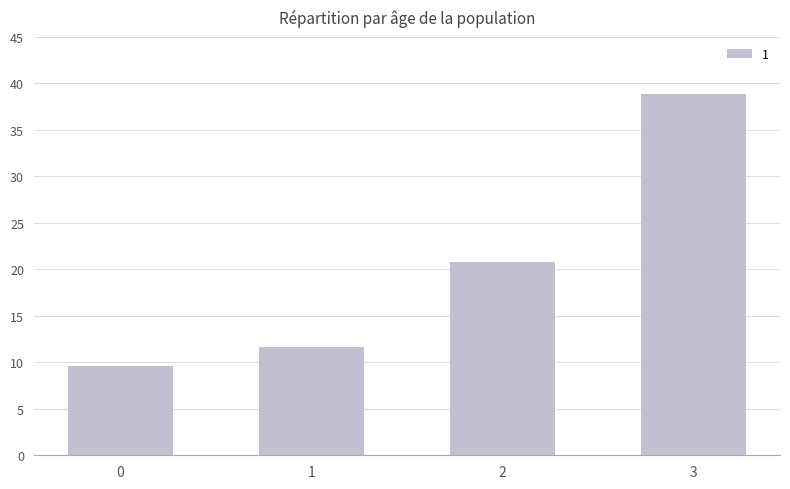

Are the bars horizontal?

No